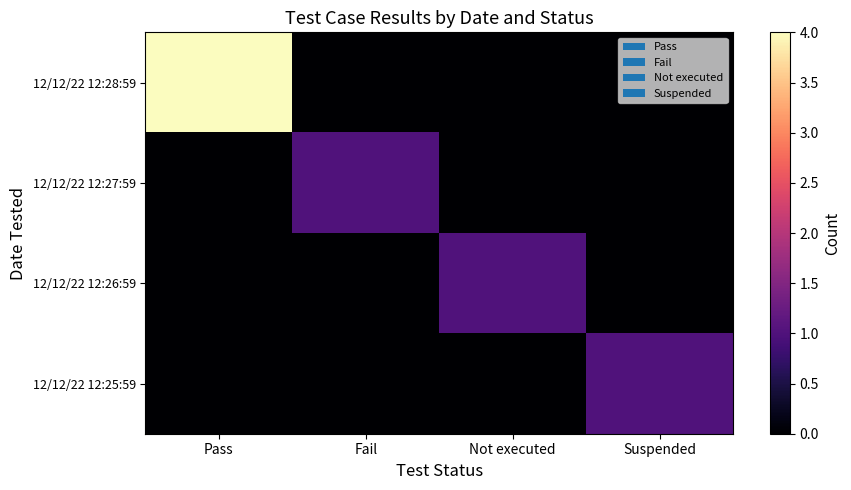

Reading right to left, transcribe all the data shown in this chart.

12/12/22 12:28:59: Suspended=0	Not executed=0	Fail=0	Pass=4
12/12/22 12:27:59: Suspended=0	Not executed=0	Fail=1	Pass=0
12/12/22 12:26:59: Suspended=0	Not executed=1	Fail=0	Pass=0
12/12/22 12:25:59: Suspended=1	Not executed=0	Fail=0	Pass=0